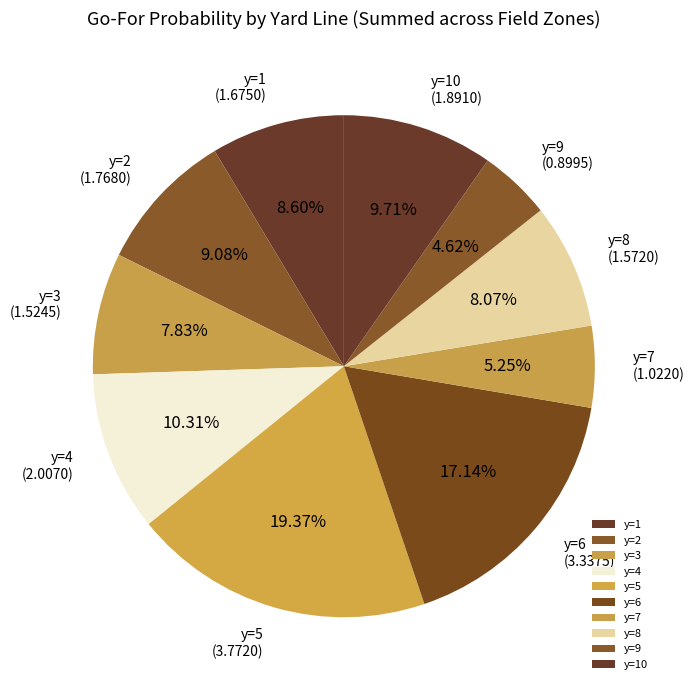

How many segments does this pie chart have?

10